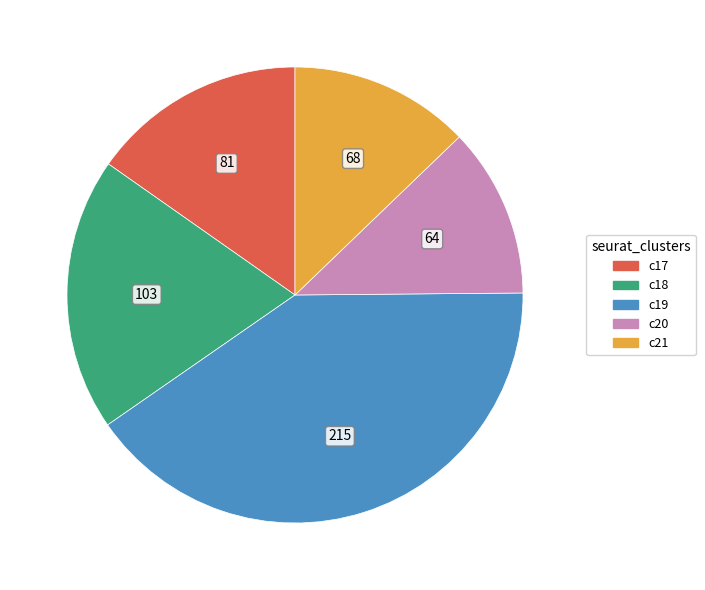

Rank the categories by value from lowest to highest.

c20, c21, c17, c18, c19